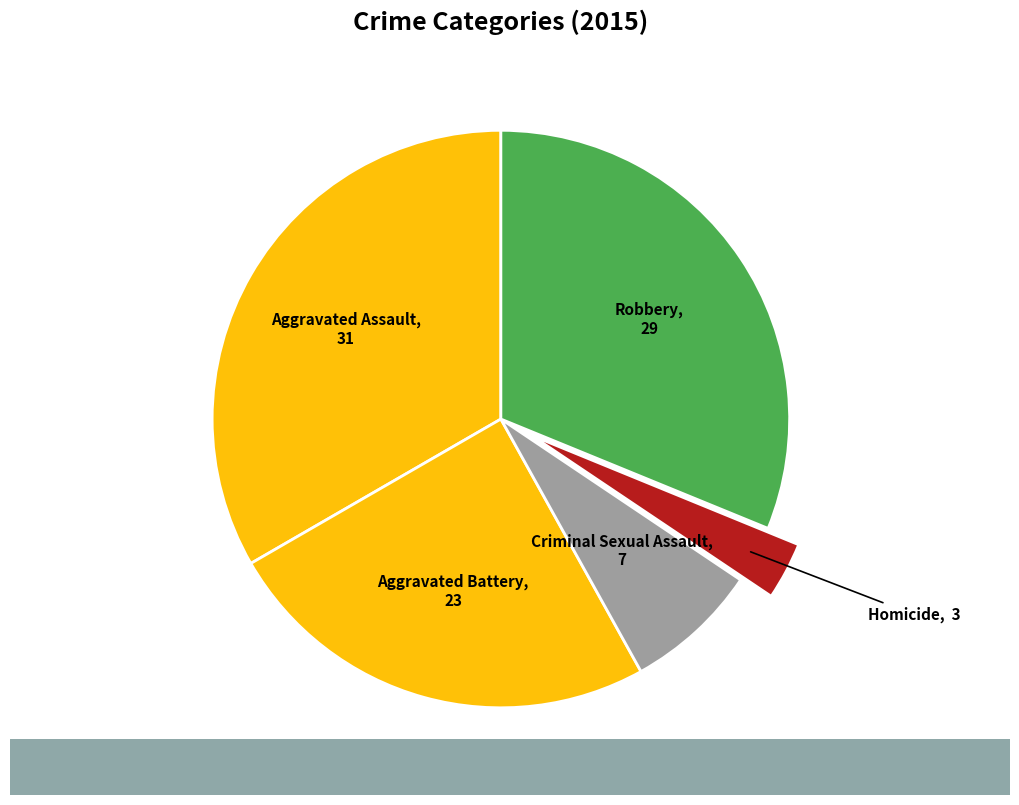

What is the largest slice in the pie chart?

Aggravated Assault